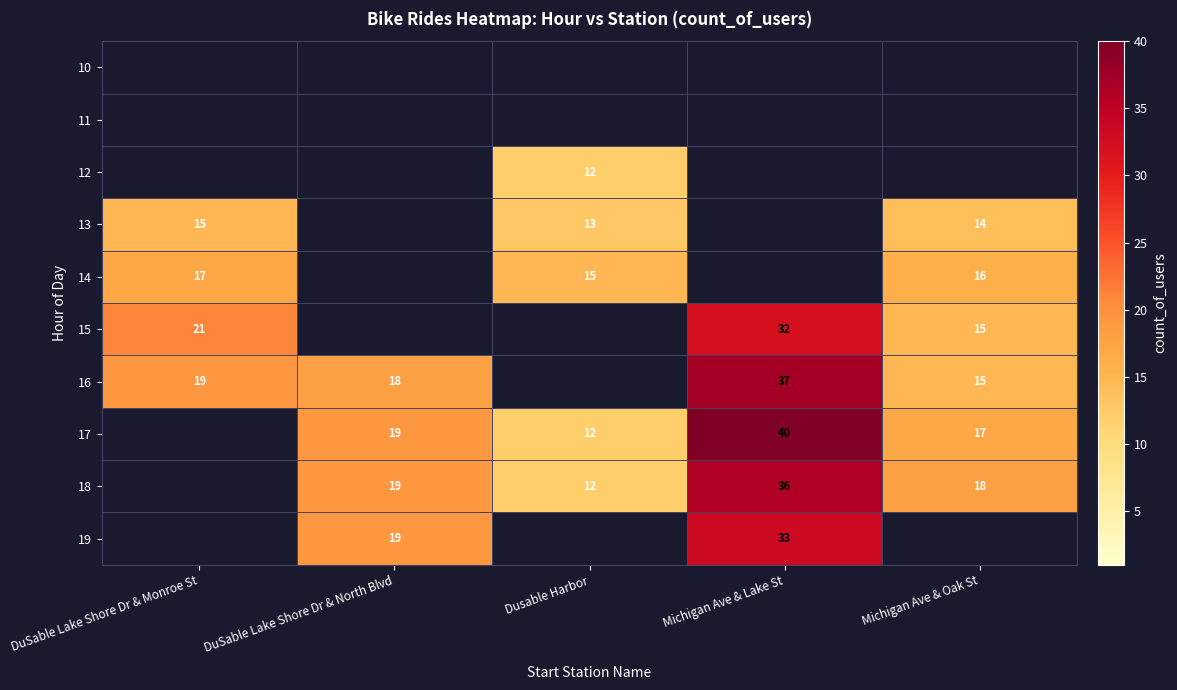

At which category is the sum across all series the highest?

Michigan Ave & Lake St